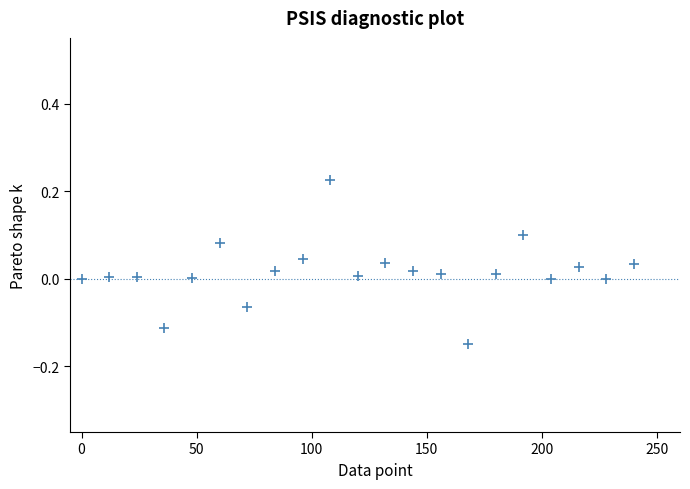

What is the range of X values (max minus min)?

240.0